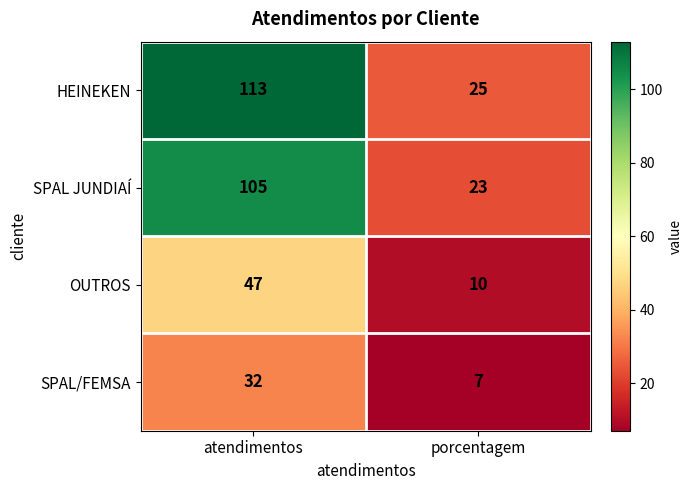

At which category is the sum across all series the highest?

atendimentos